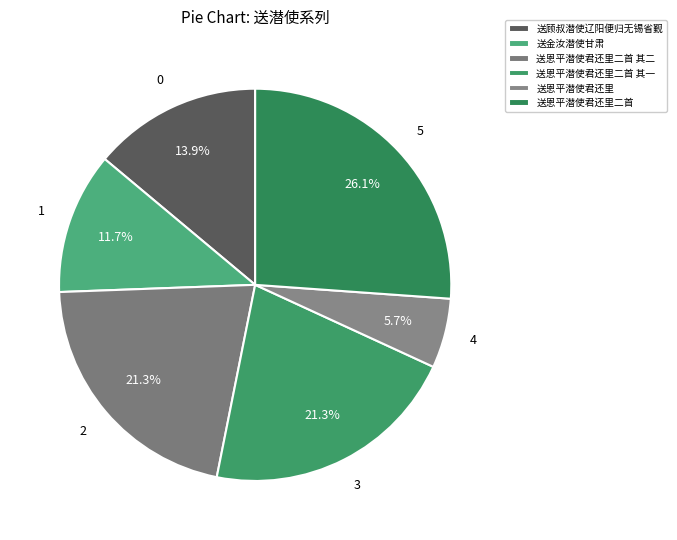

How many slices are in this pie chart?

6